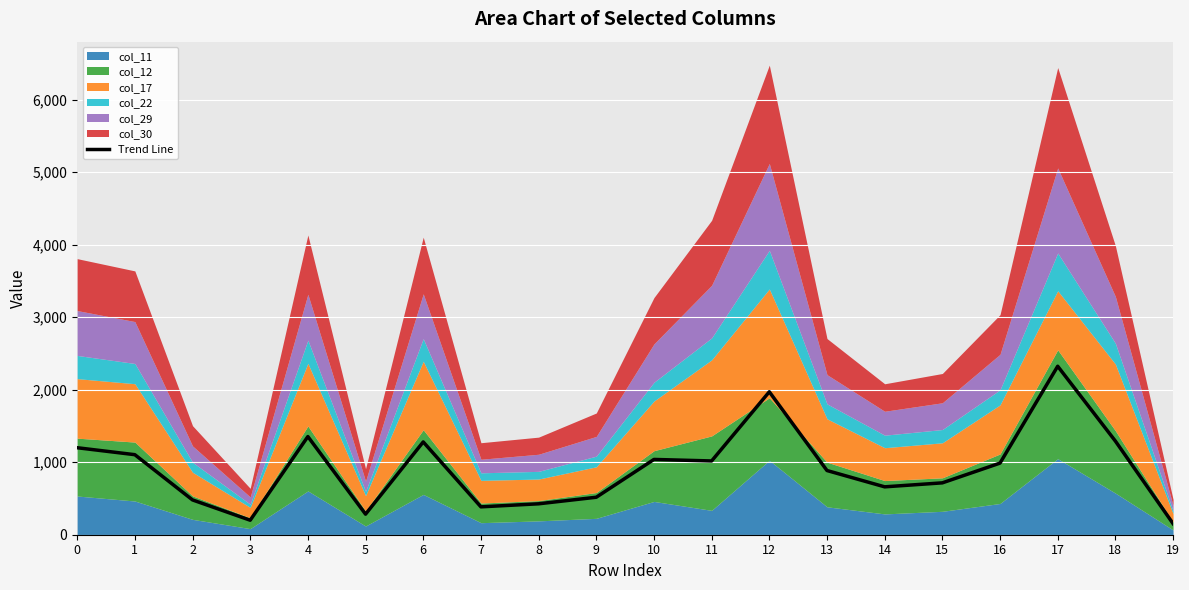

What is the difference between the maximum and minimum values?

2171.0